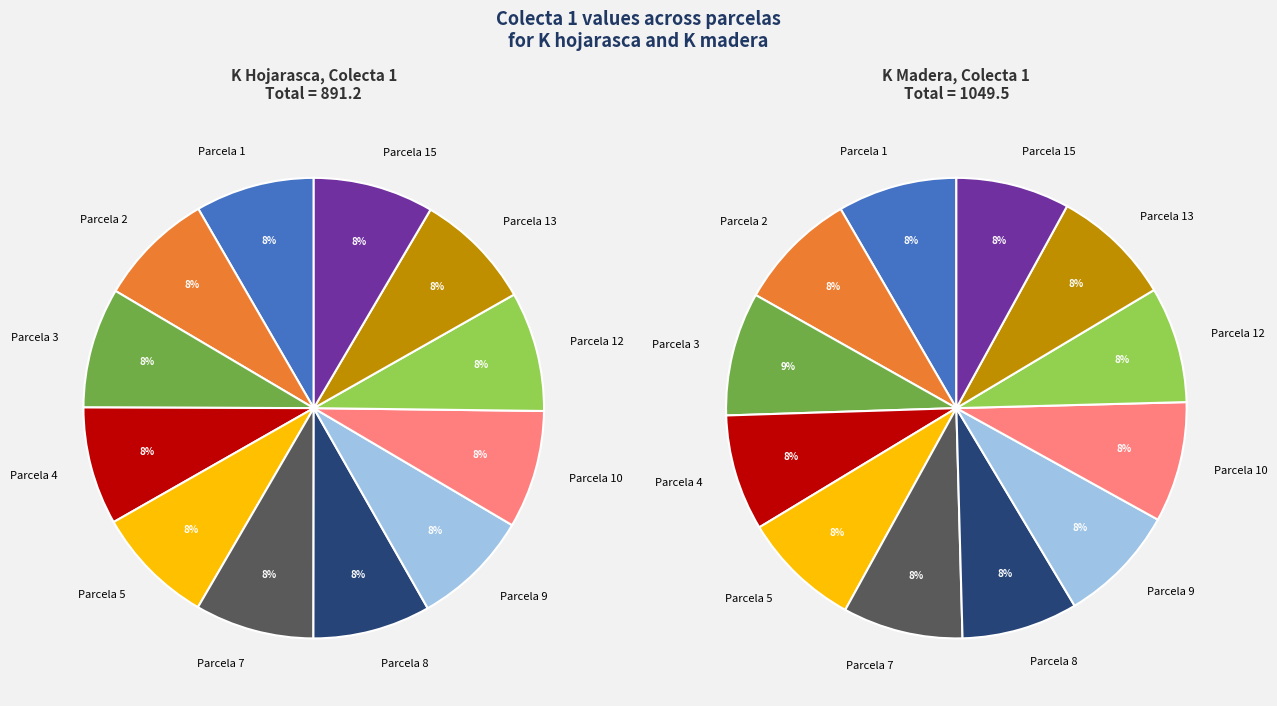

Between 4 and 4, which is larger?

4